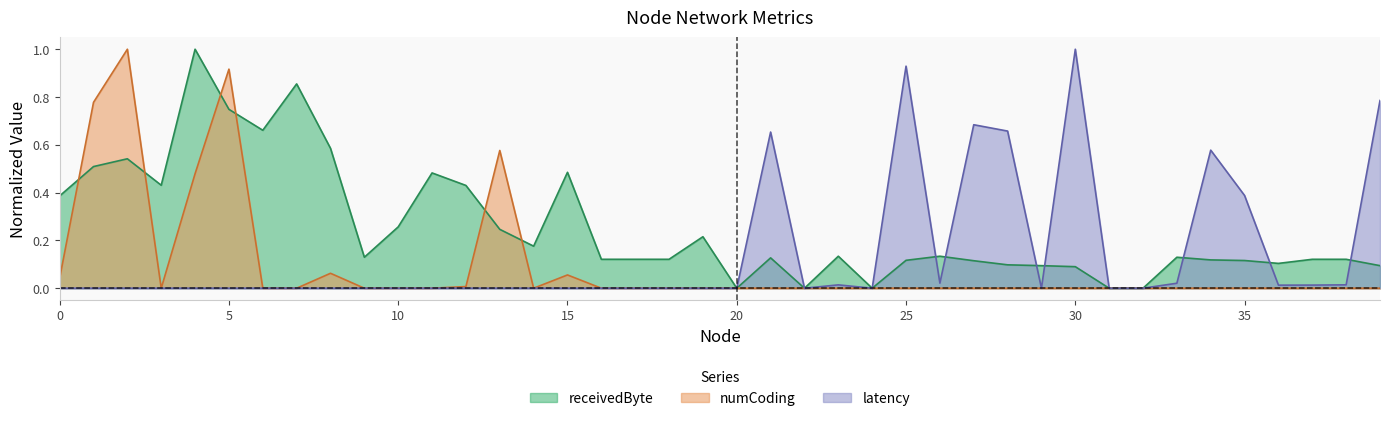

What is the spread (max minus min) of values at 13?

0.6